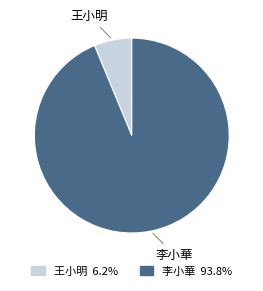

What is the ratio of the value at 王小明 to the value at 李小華?

0.1